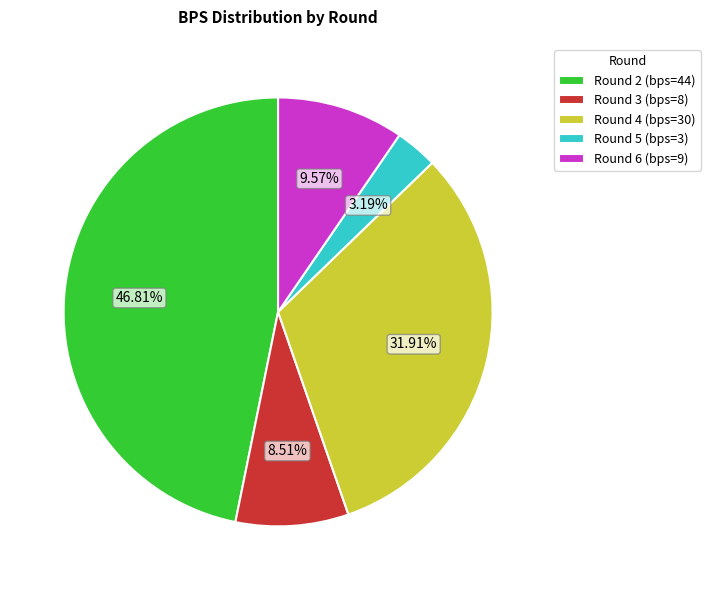

Approximately how many times larger is the value at Round 6 (bps=9) compared to Round 3 (bps=8)?

1.1